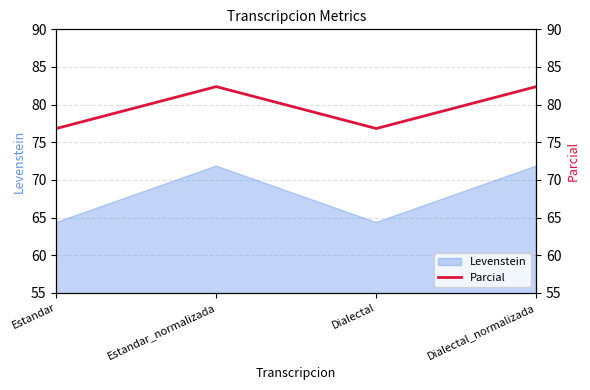

Which has a higher value, Dialectal_normalizada or Estandar?

Dialectal_normalizada